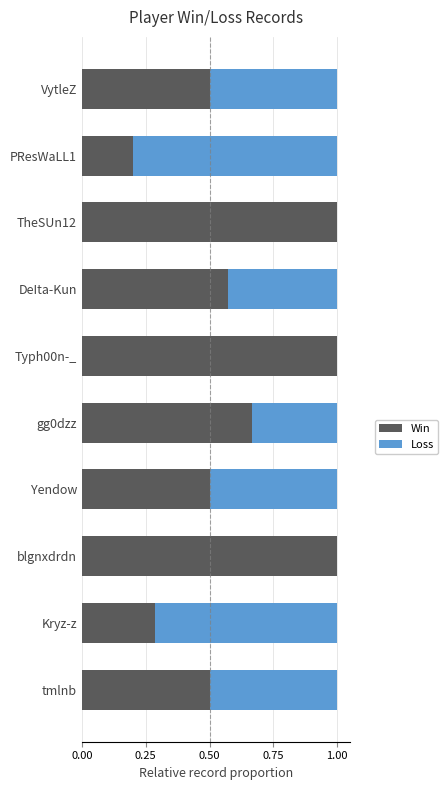

What is the sum of the Win values at tmlnb and Kryz-z?

0.8